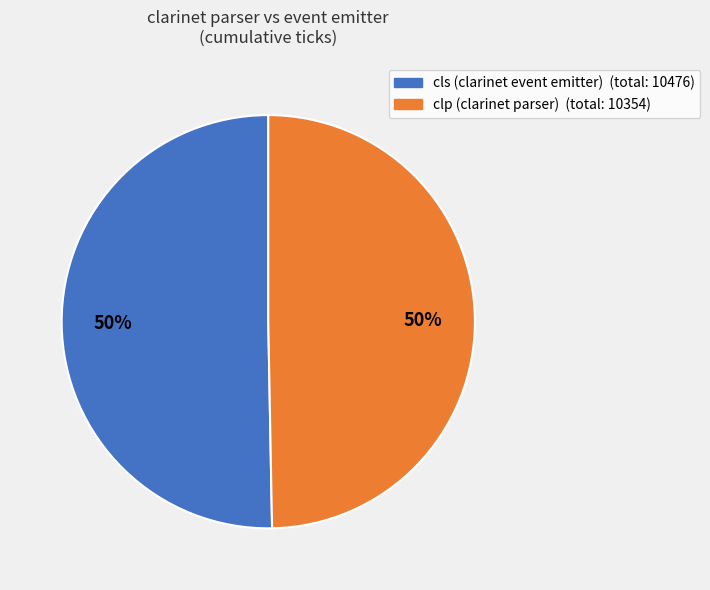

True or false: cls accounts for 1% of the total.

False